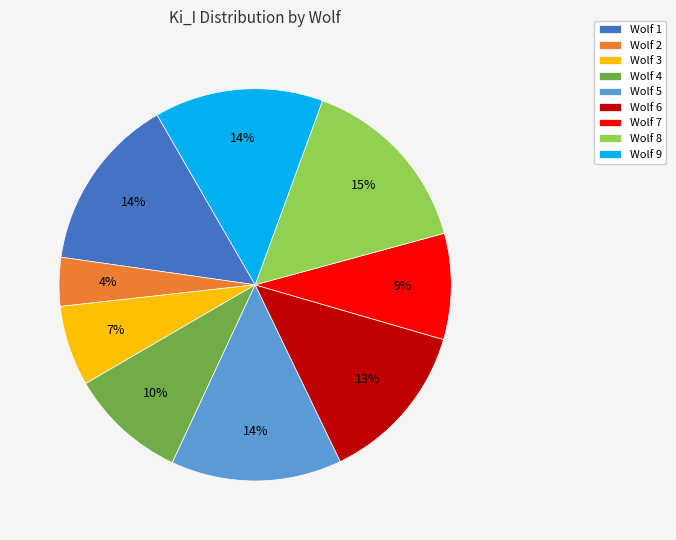

What is the largest slice in the pie chart?

Wolf 8